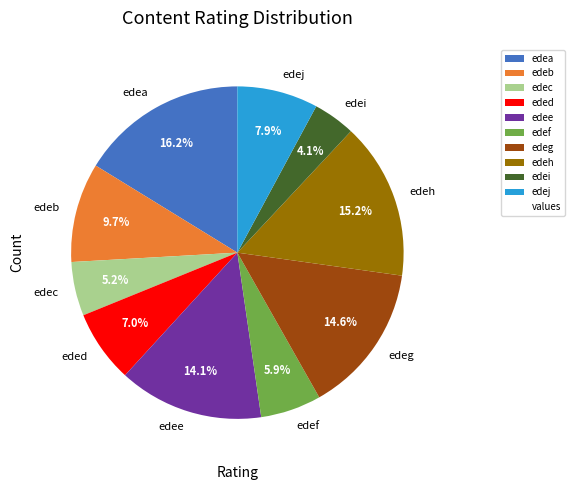

How much of the chart is everything except edeg?

85.4%